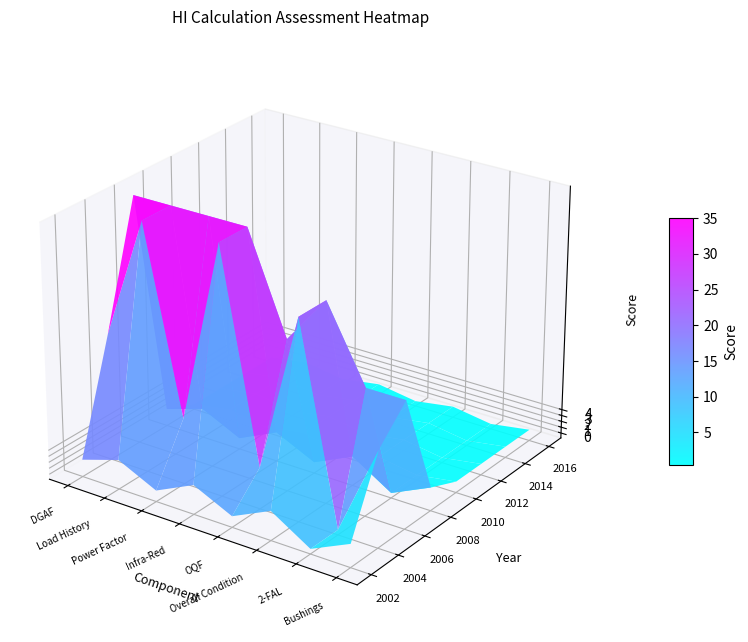

Which has a higher value, 3 or 2?

2